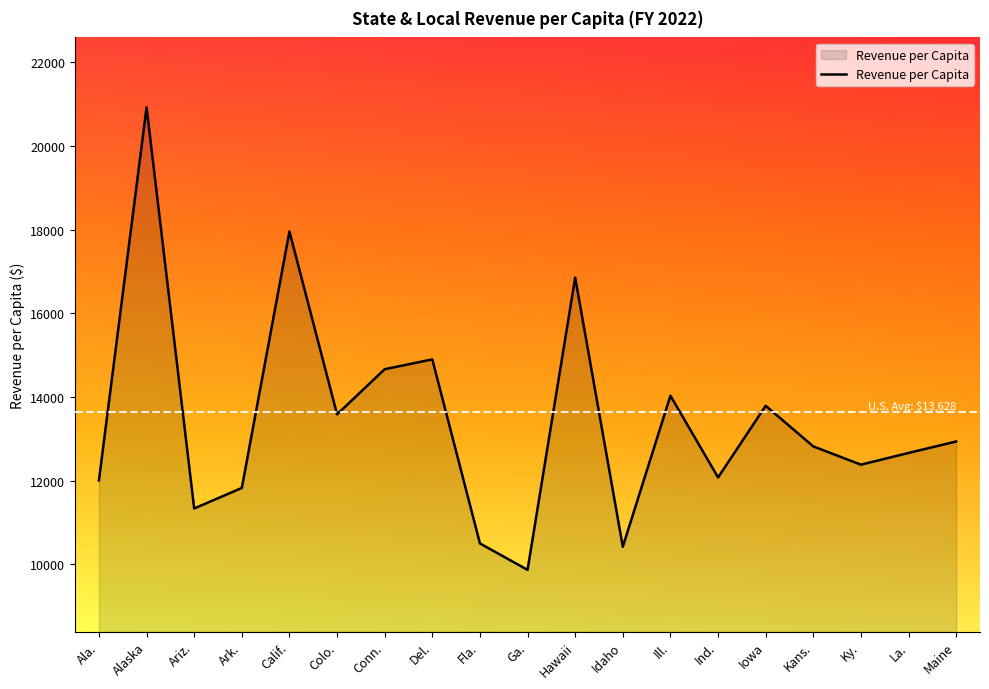

What is the approximate value at Calif.?

17956.5